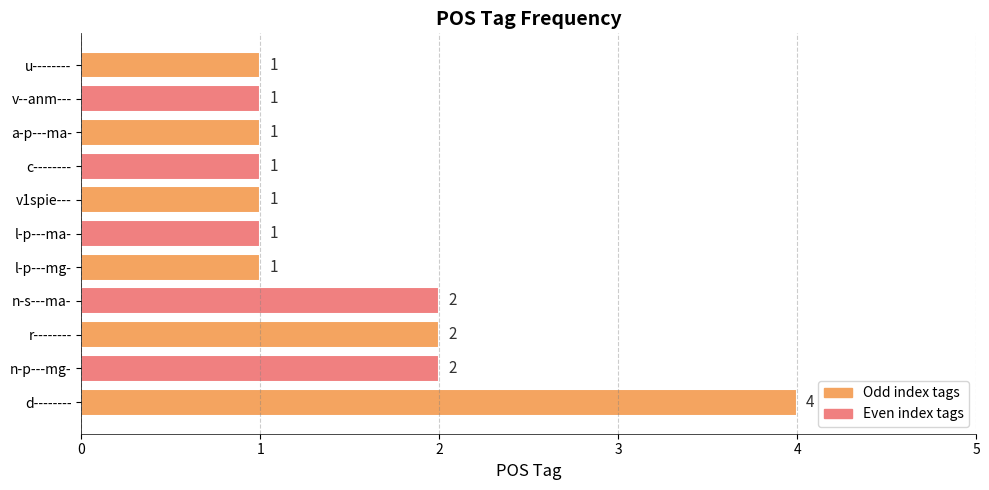

The value at l-p---ma- is 1. True or false?

True